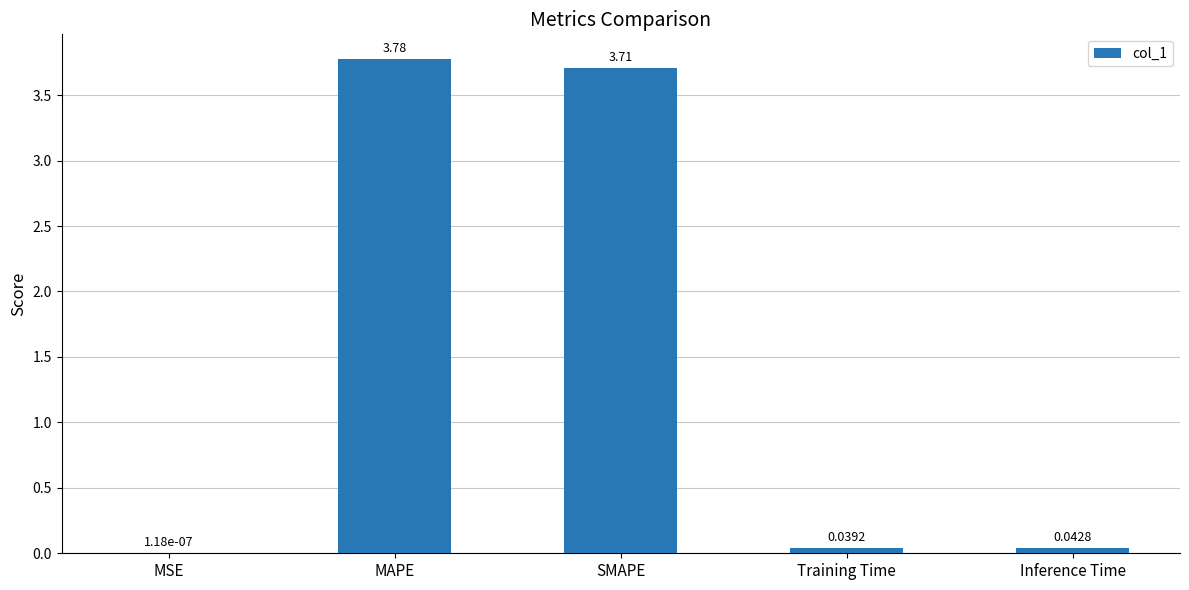

Does the chart contain stacked bars?

No